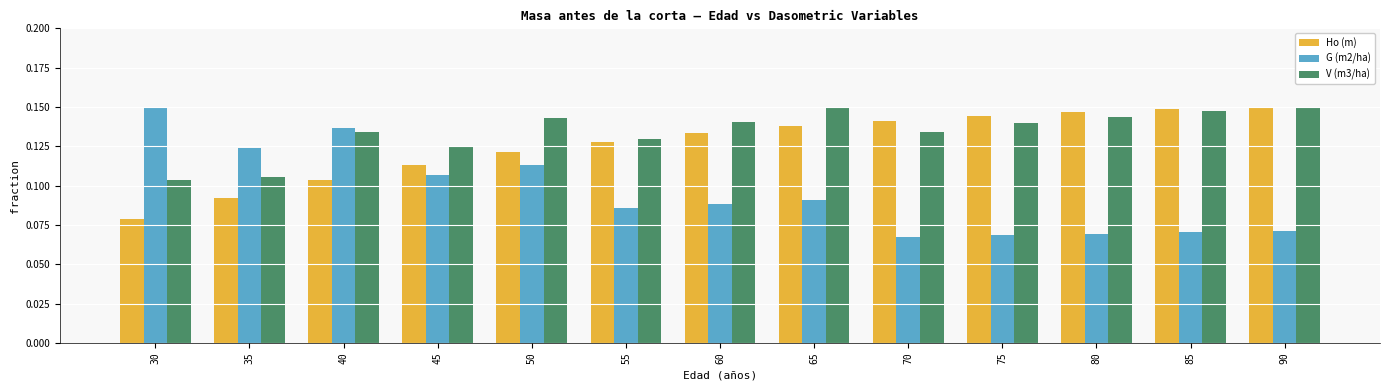

List the series in order of their overall mean, lowest first.

G (m2/ha), Ho (m), V (m3/ha)